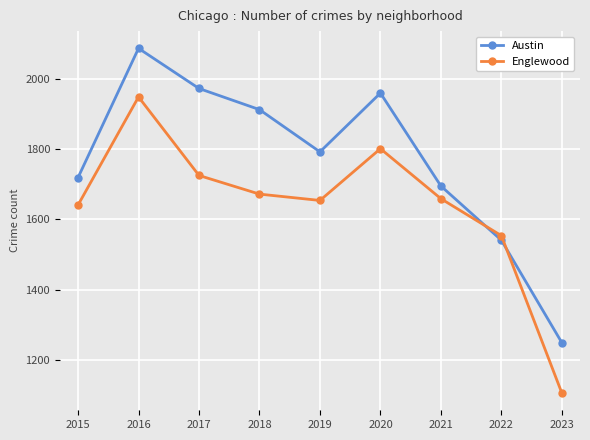

Does the chart have visible grid lines?

Yes